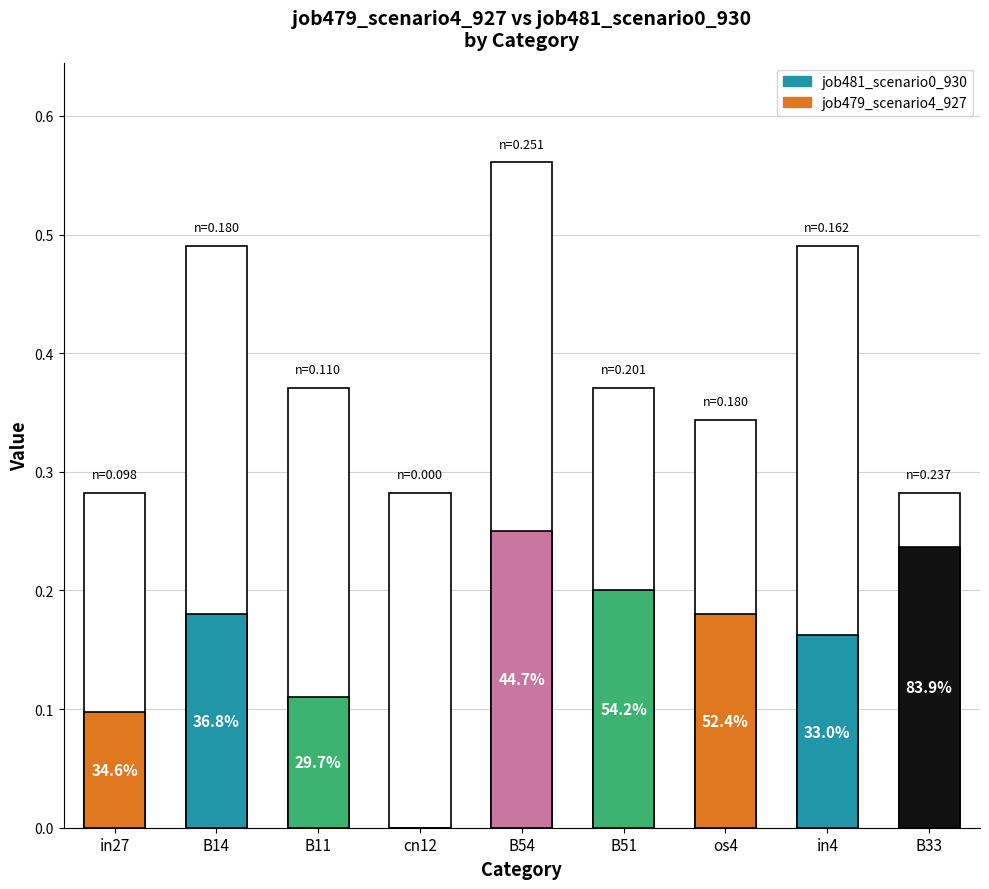

Count the job481_scenario0_930 values in the range 0 to 1.

9